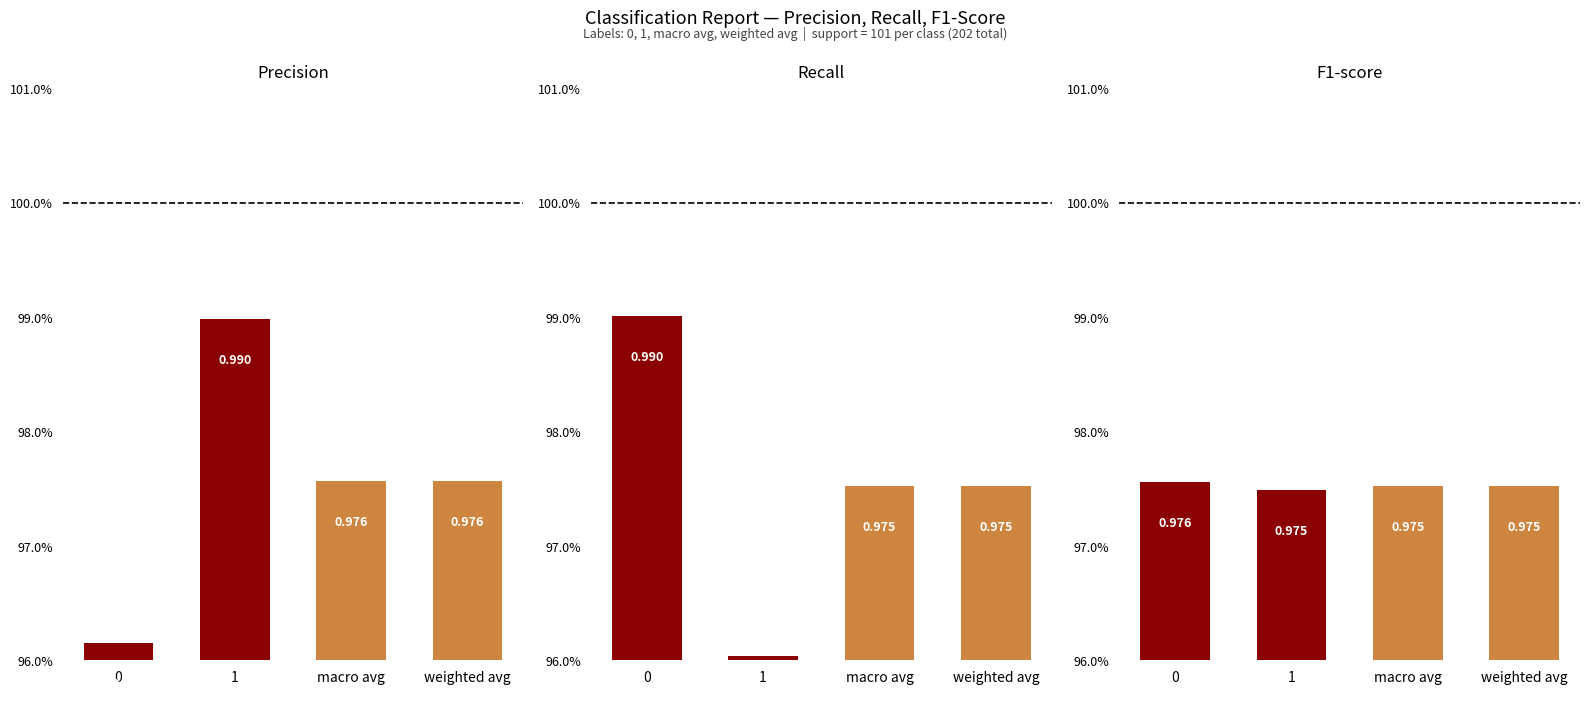

Are the bars horizontal?

No